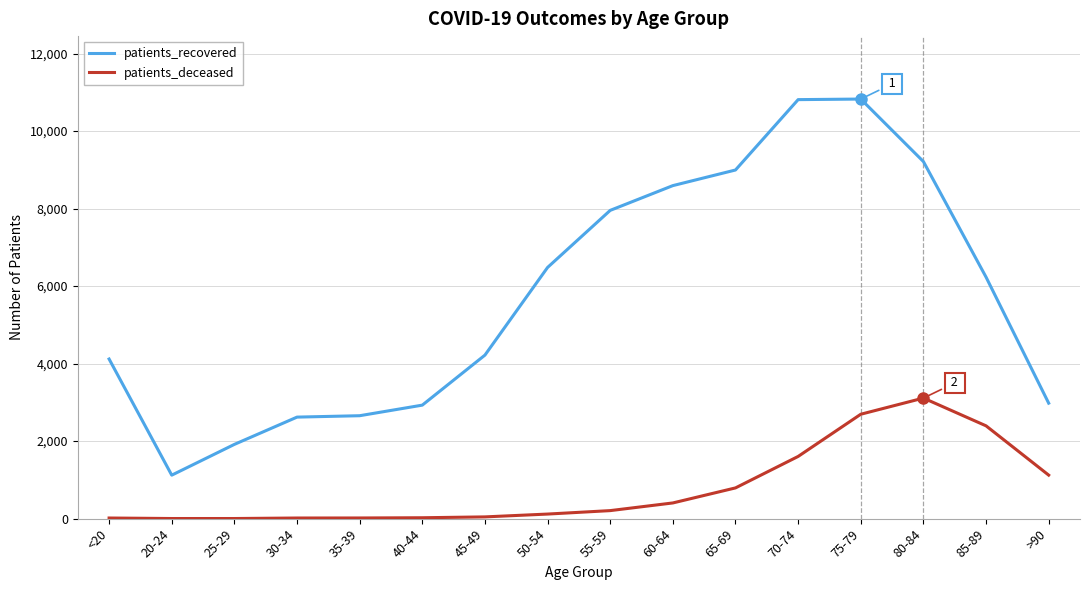

How many distinct data groups are displayed?

2